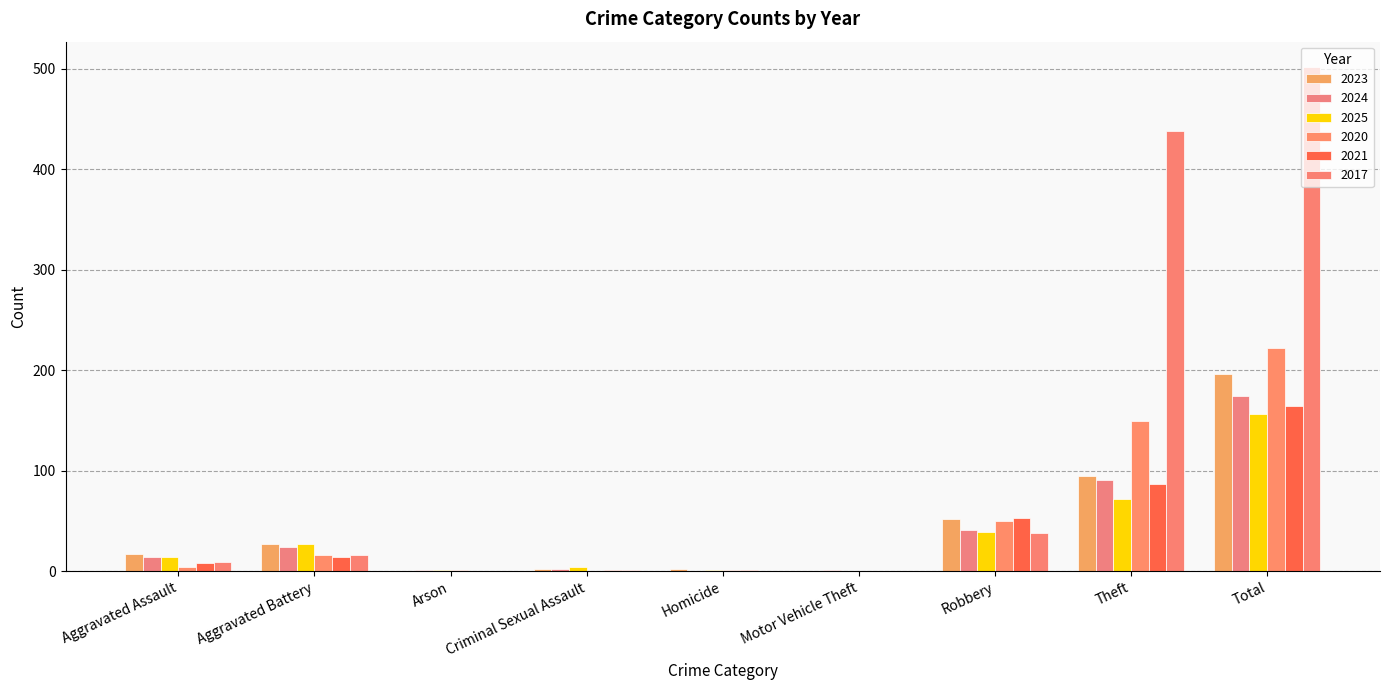

What position from the left is Arson?

3